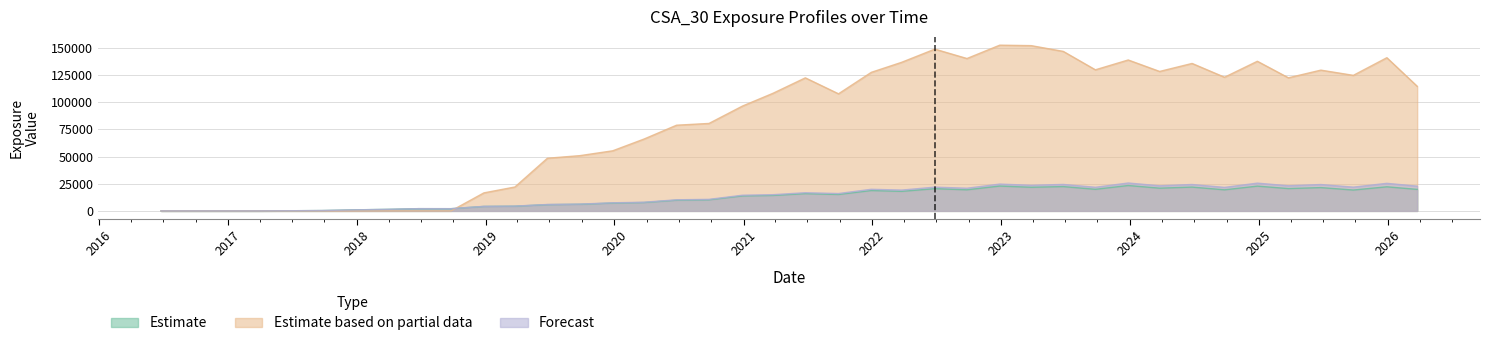

What is the sum of the EPE values at 2016-12-28 and 2019-09-25?

50846.9